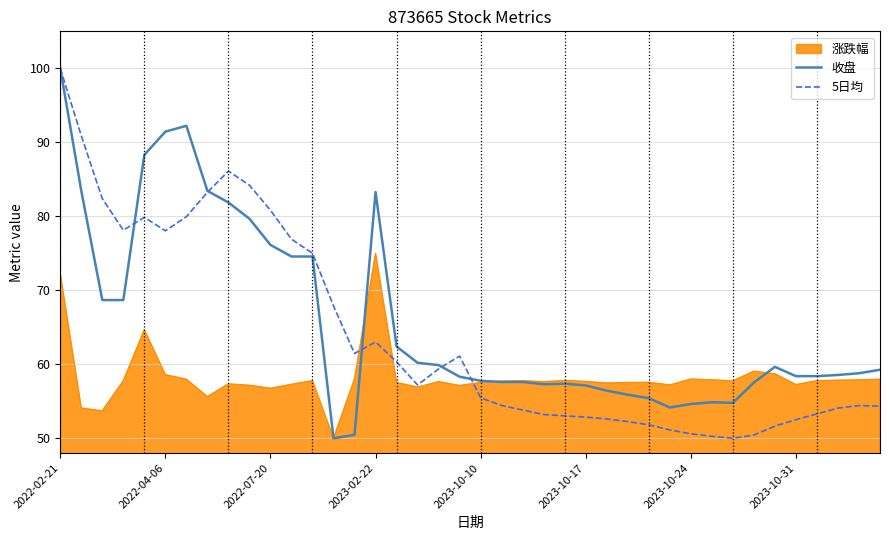

What is the difference between the maximum and second lowest values in the 收盘 series?

49.5